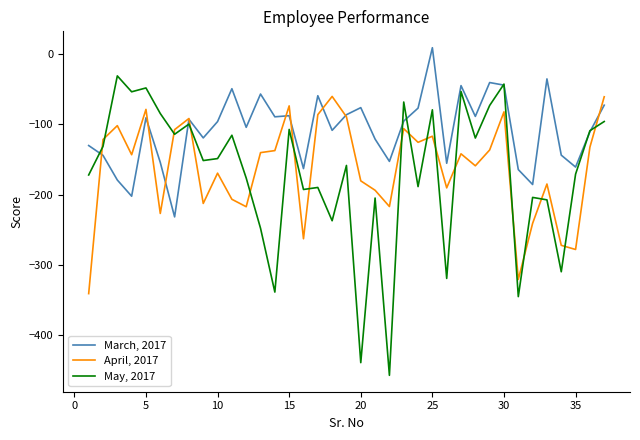

What is the maximum value for May, 2017?

-30.7